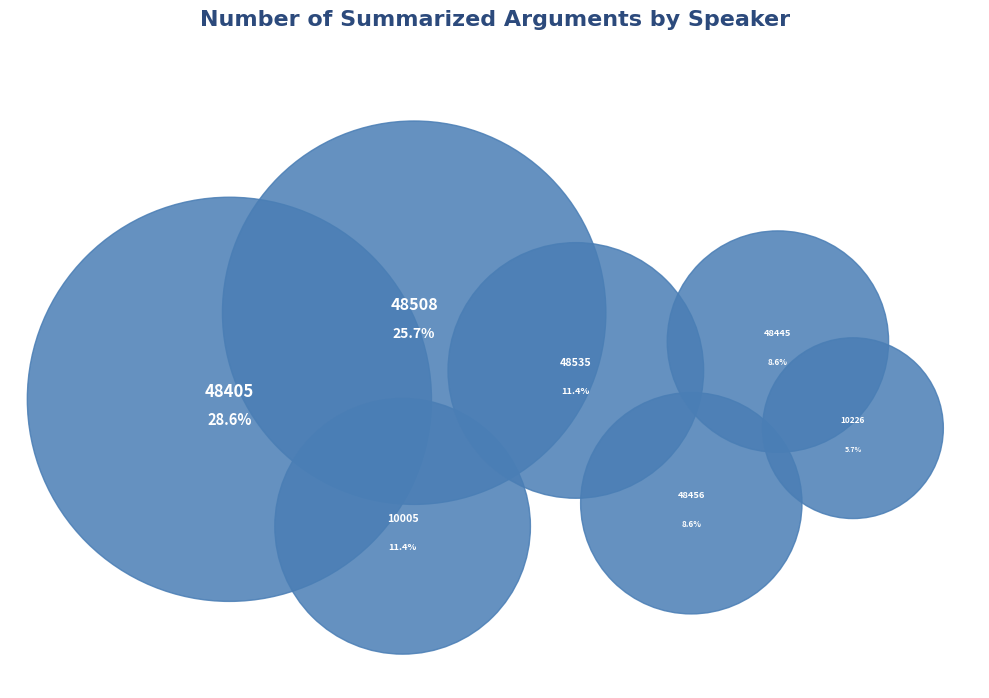

What percentage is the 10005 slice, to the nearest percent?

11%